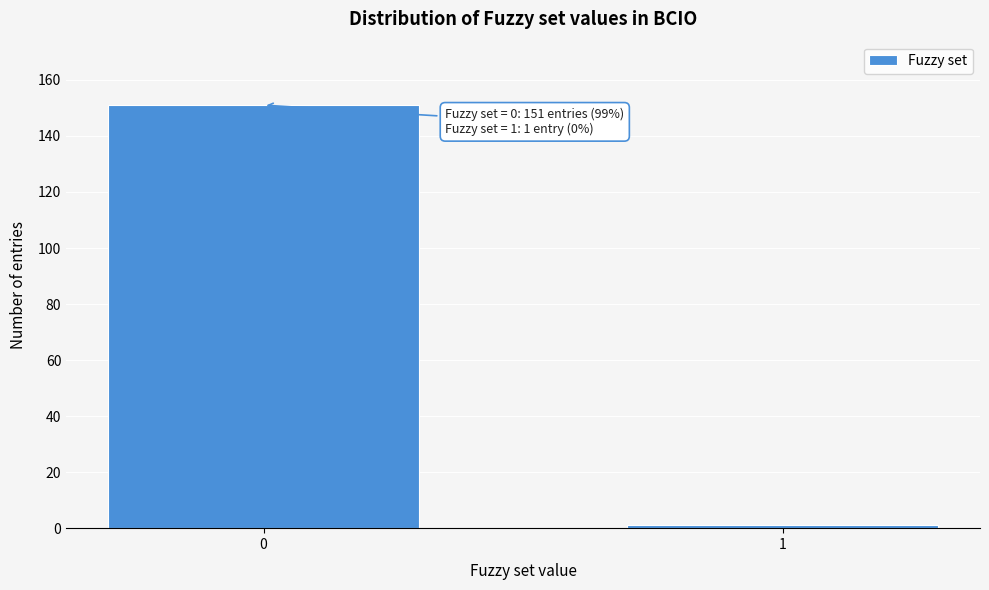

Reading right to left, extract all data points from this chart.

1=1	0=151